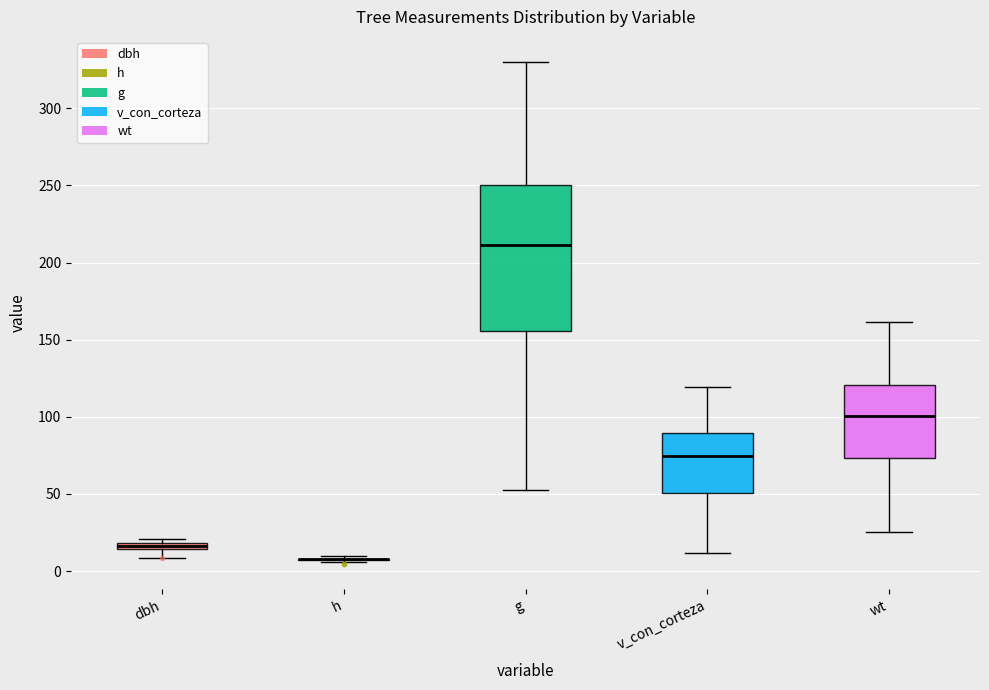

Where does the lower whisker of the box for dbh end on the y-axis? The values are not printed on the chart, so give them approximately, as read against the axis.

10